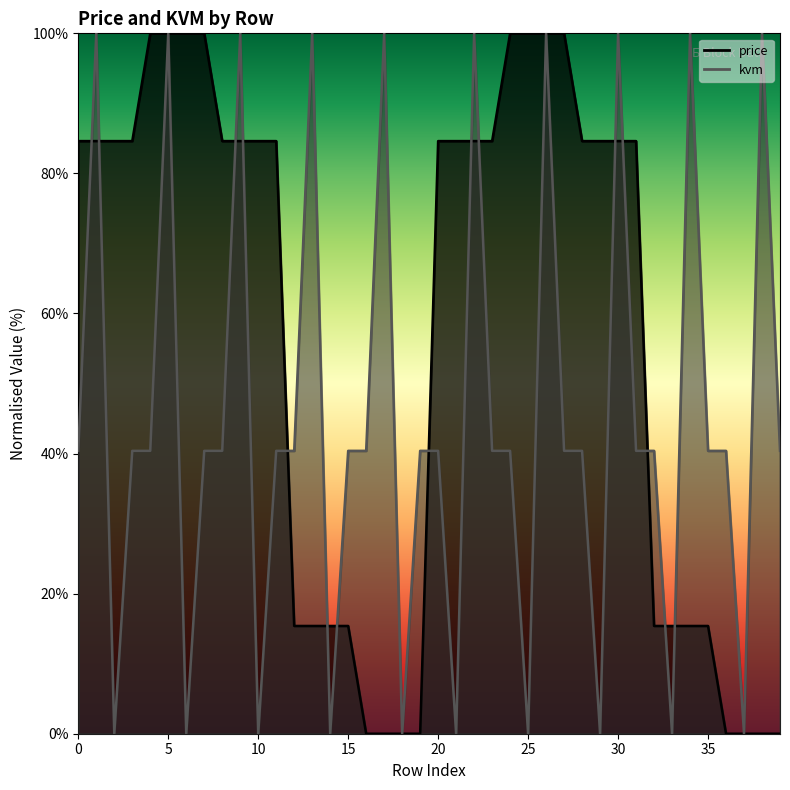

The value of price at 6 is 170.4. True or false?

False